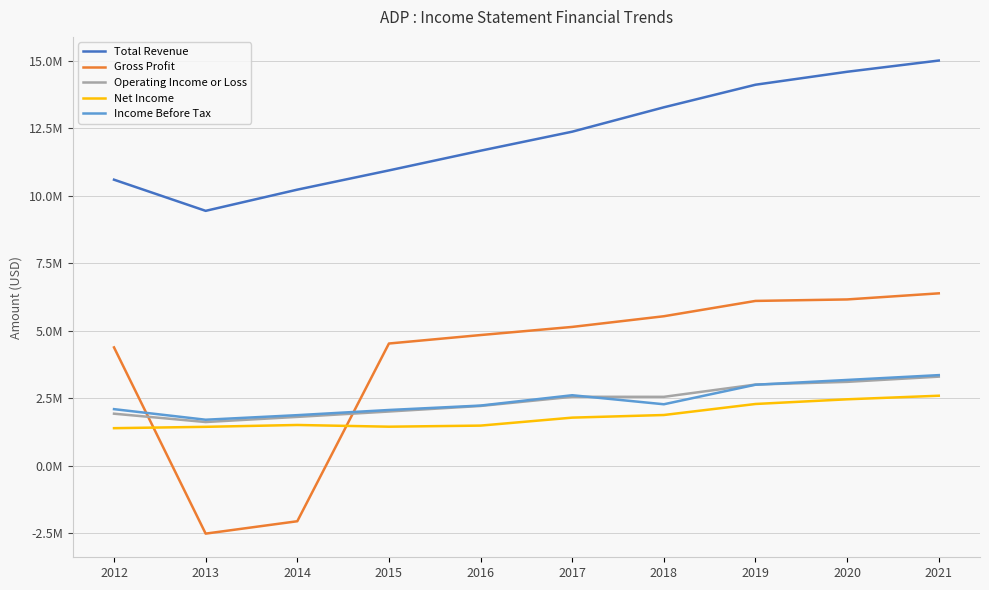

Where is the first local minimum for Income Before Tax?

2013